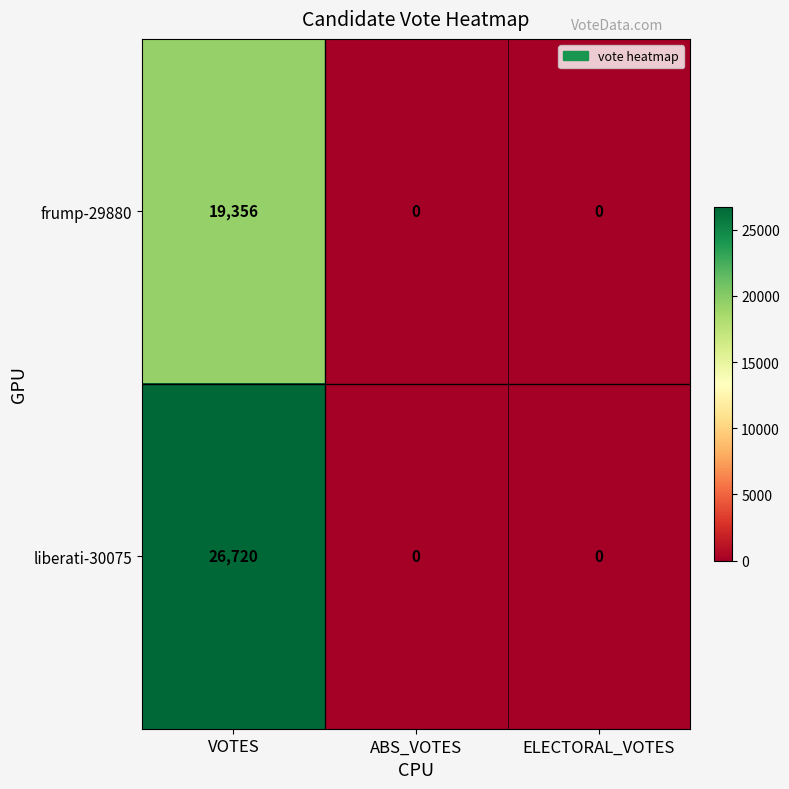

Reading right to left, extract all data points from this chart.

frump-29880: ELECTORAL_VOTES=0	ABS_VOTES=0	VOTES=19356
liberati-30075: ELECTORAL_VOTES=0	ABS_VOTES=0	VOTES=26720